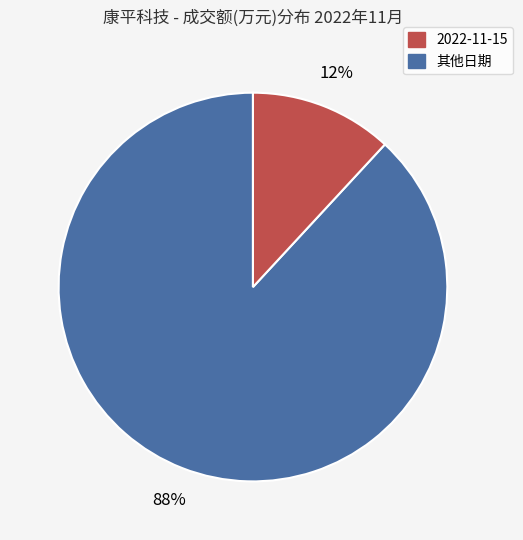

To the nearest percent, what is the average slice percentage?

50%